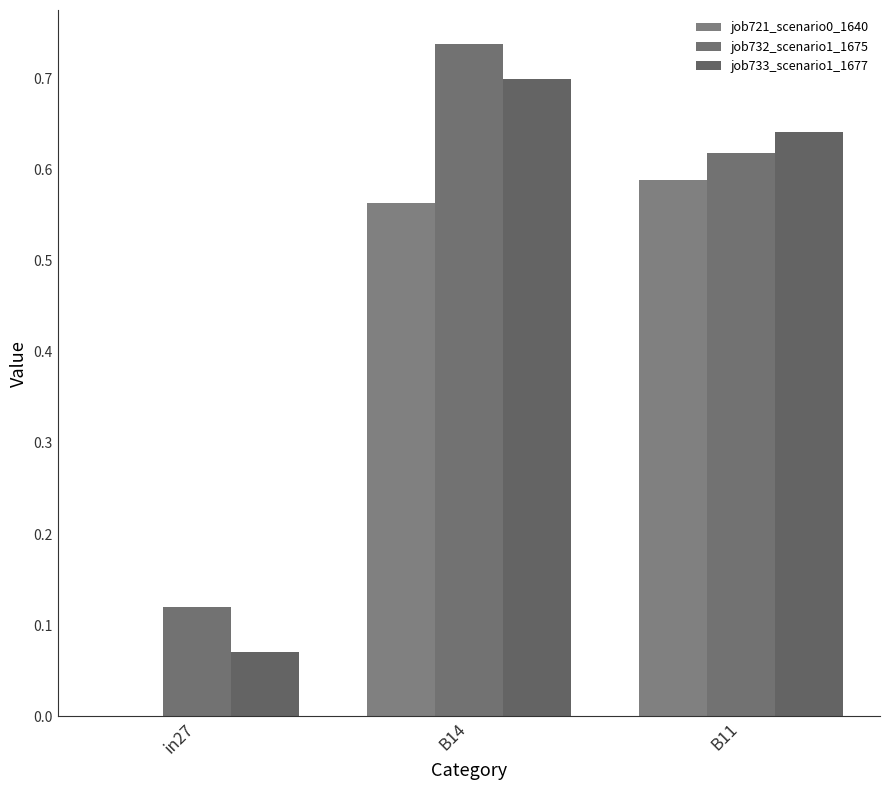

What is the difference between the highest and lowest values at B11?

0.1